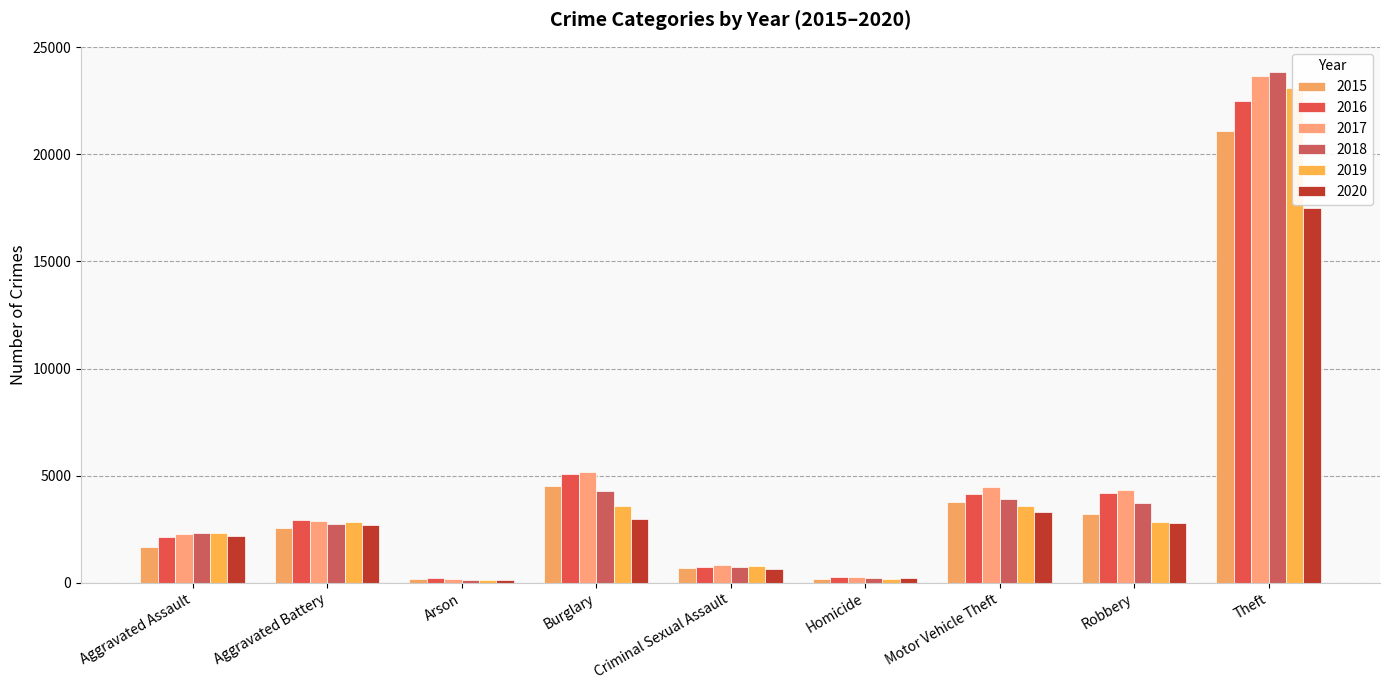

Does the chart contain any negative values?

No